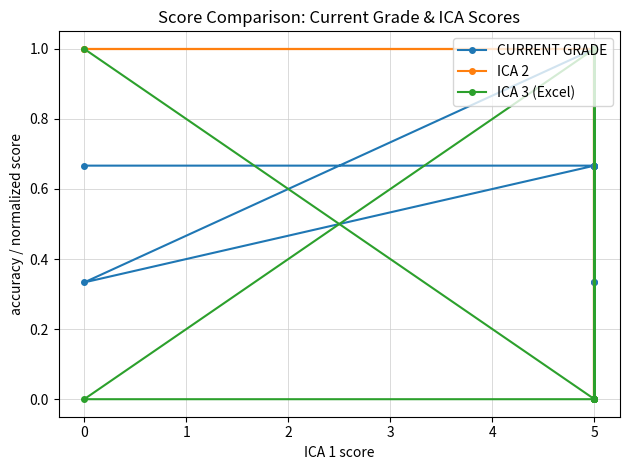

Reading right to left, list all the values displayed in this chart.

CURRENT GRADE: 1.0	1.0	0.3	0.7	0.7	1.0	0.3	1.0	1.0	1.0	0.7	0.3	1.0	1.0	1.0	0.7	1.0	0.7	1.0	0.7	0.7
ICA 2: 1.0	1.0	1.0	1.0	1.0	1.0	0.0	1.0	1.0	1.0	1.0	0.0	1.0	1.0	1.0	1.0	1.0	1.0	1.0	1.0	1.0
ICA 3 (Excel): 1.0	1.0	0.0	0.0	0.0	1.0	0.0	1.0	1.0	1.0	0.0	0.0	1.0	1.0	1.0	0.0	1.0	0.0	1.0	0.0	1.0